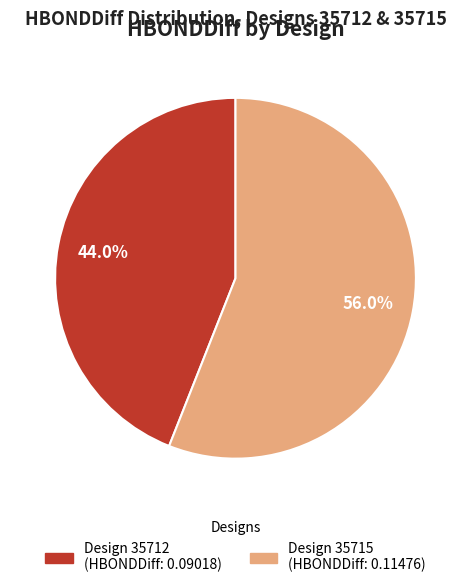

Does any single category account for the majority?

Yes